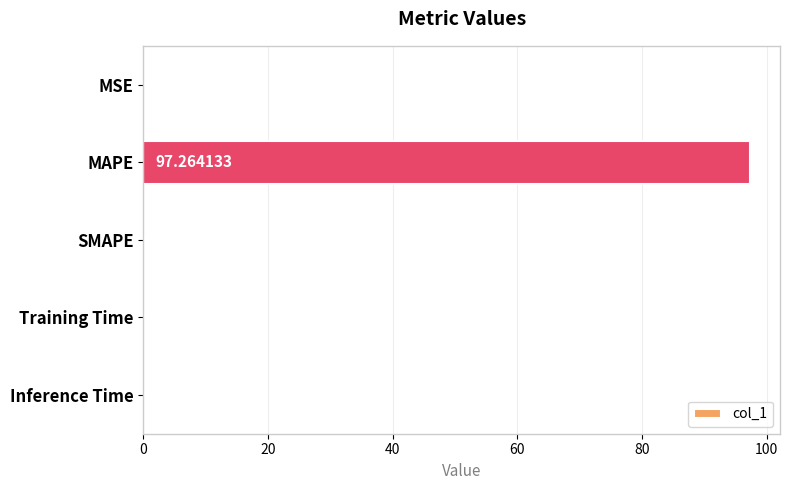

Which category has the highest value across all series?

MAPE